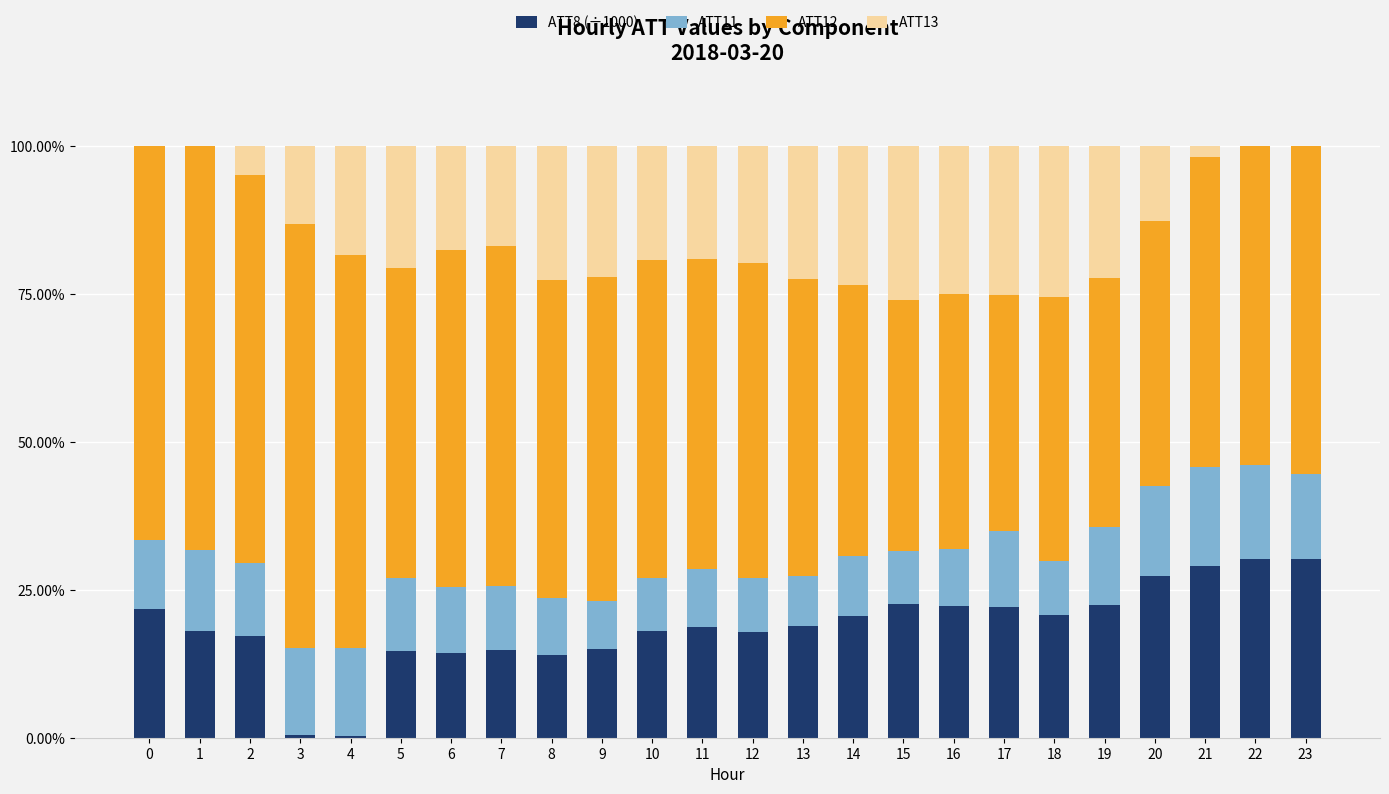

True or false: ATT8 (÷1000) has a value of 20.6 at 14.

True